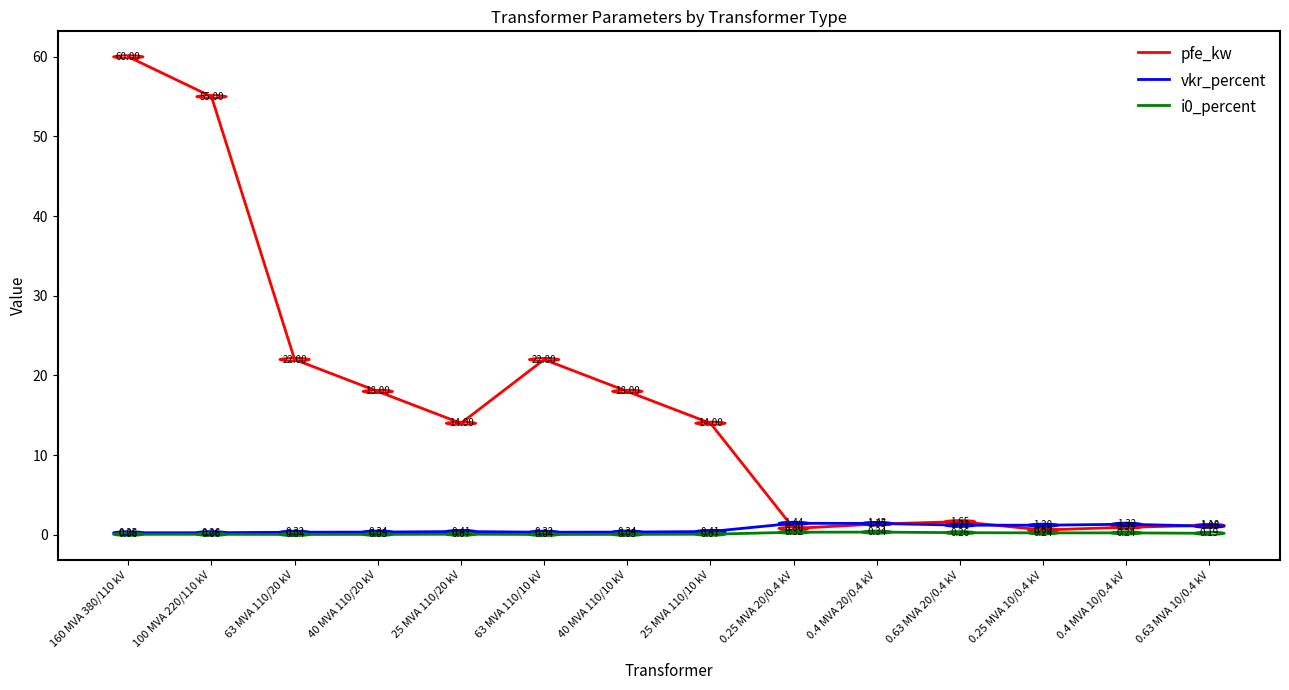

Which category has the lowest value in the vkr_percent series?

160 MVA 380/110 kV